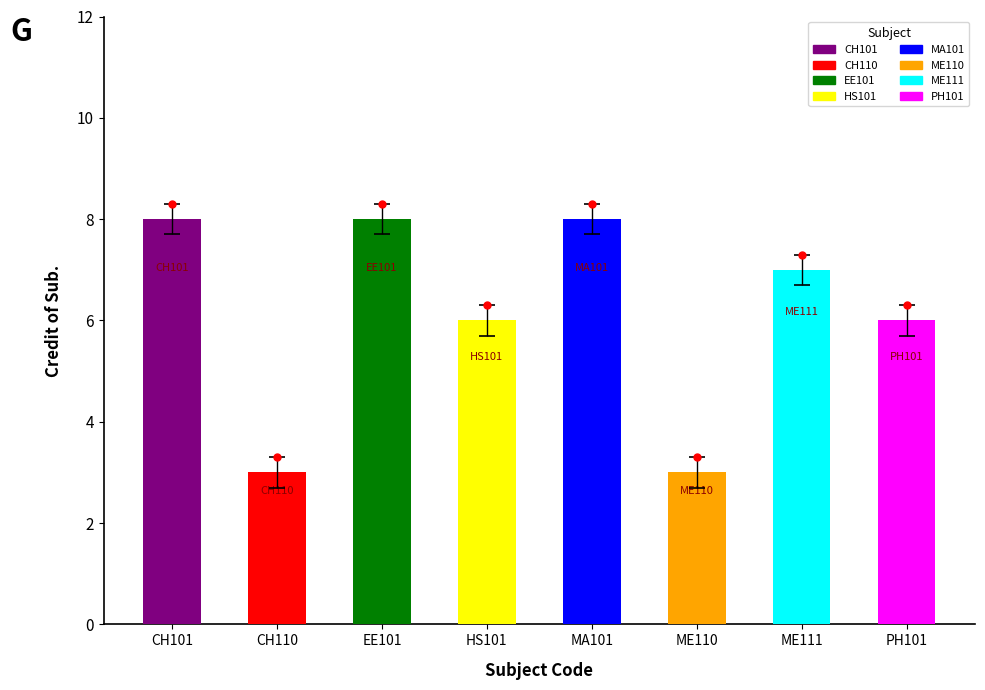

Reading left to right, what are all the values shown in this chart?

8	3	8	6	8	3	7	6